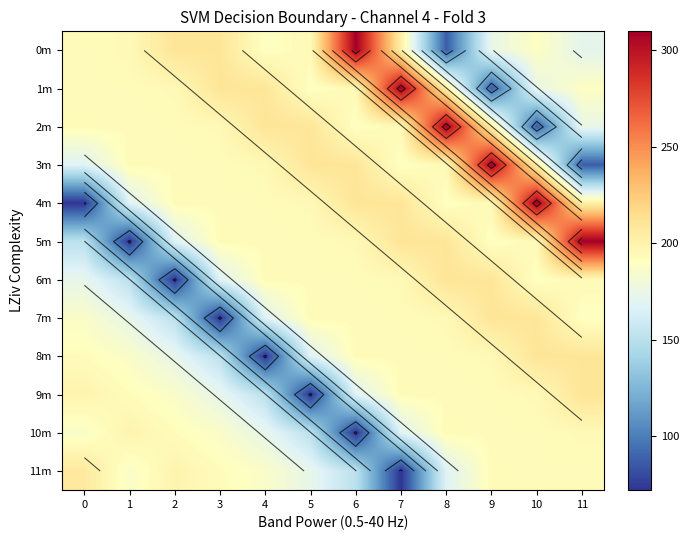

Where is 2m nearest to the value 198?

3